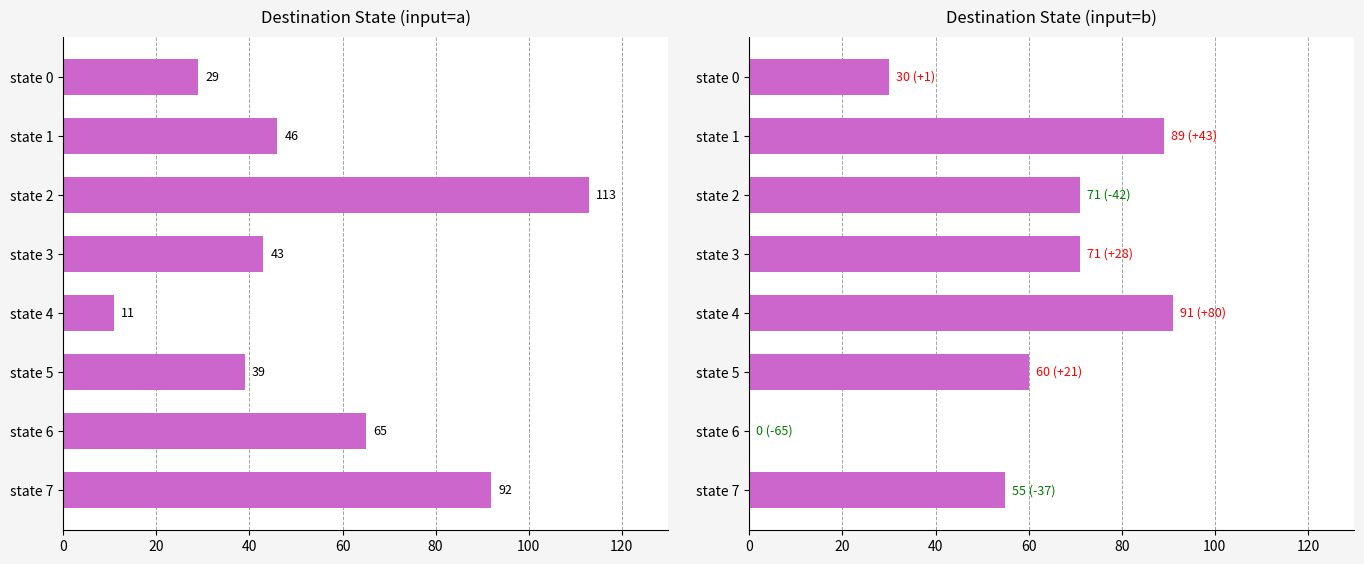

The dest_a series shows 98 at state 6. True or false?

False